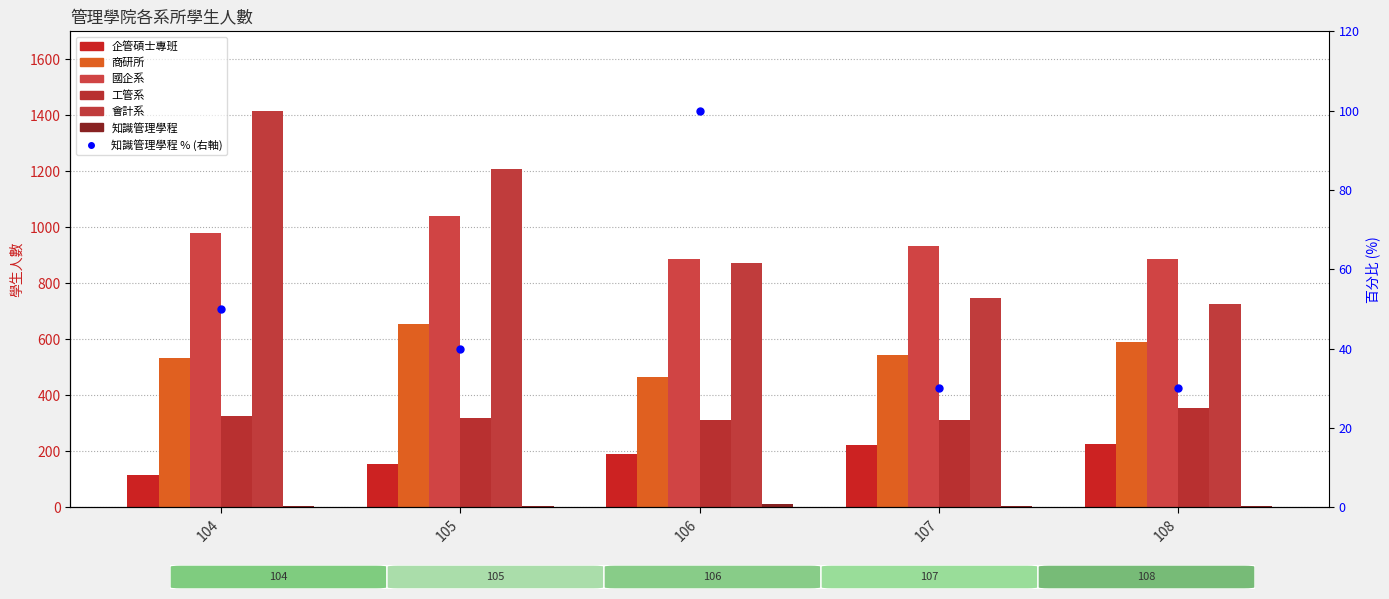

What is the value of the 工管系 bar at the 1st from the left?

326